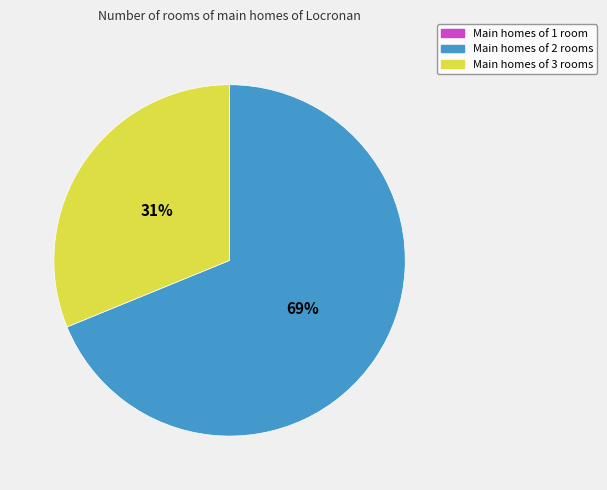

Which has a higher value, Main homes of 3 rooms or Main homes of 2 rooms?

Main homes of 2 rooms